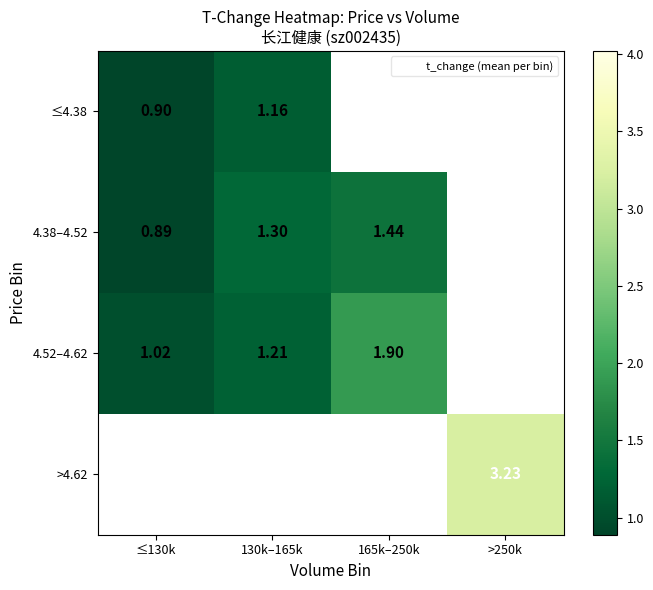

How many data points does each series have?

4